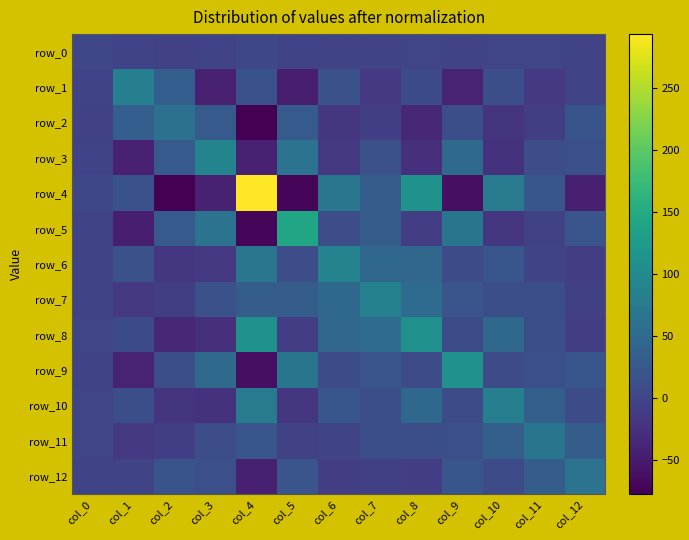

At which label does row_4 first exceed 15?

col_1